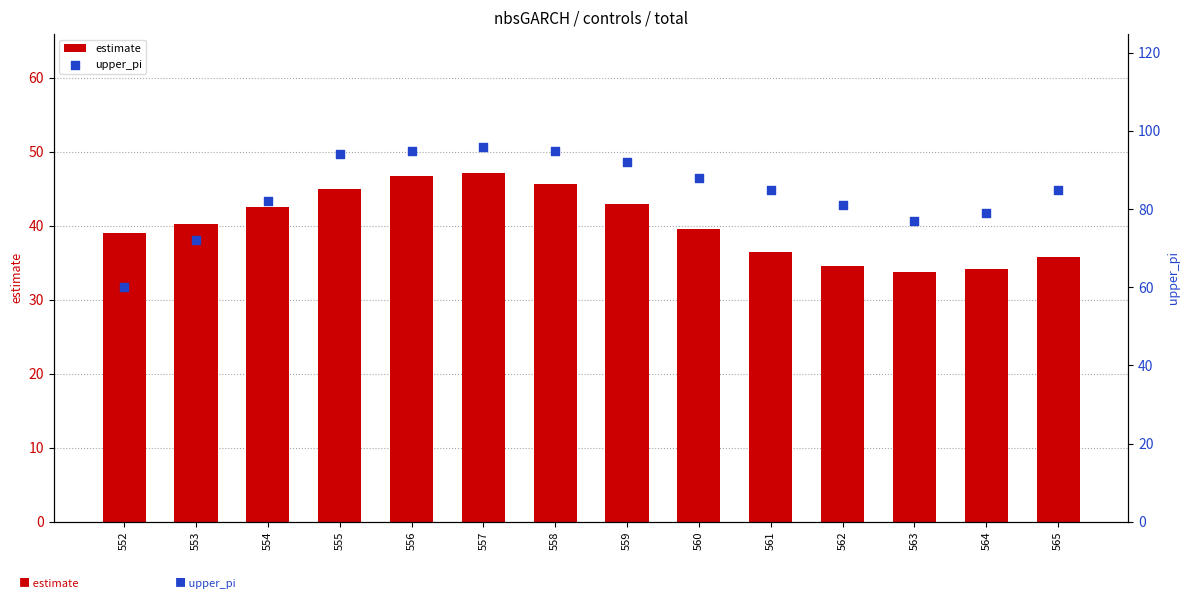

What are all the series names shown in the legend?

estimate, upper_pi